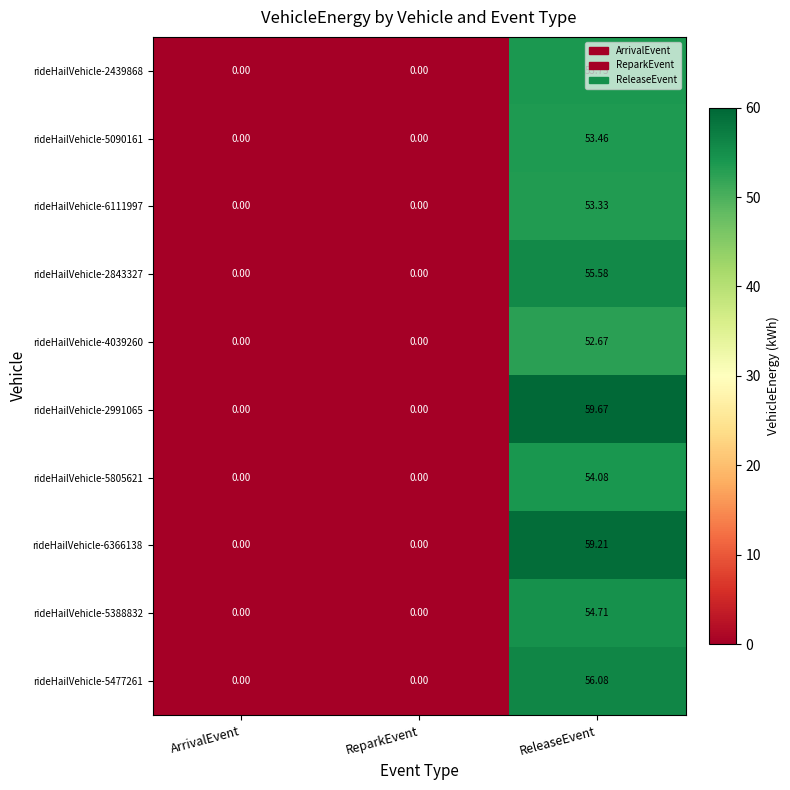

What is the total value across all series at ReleaseEvent?

552.5